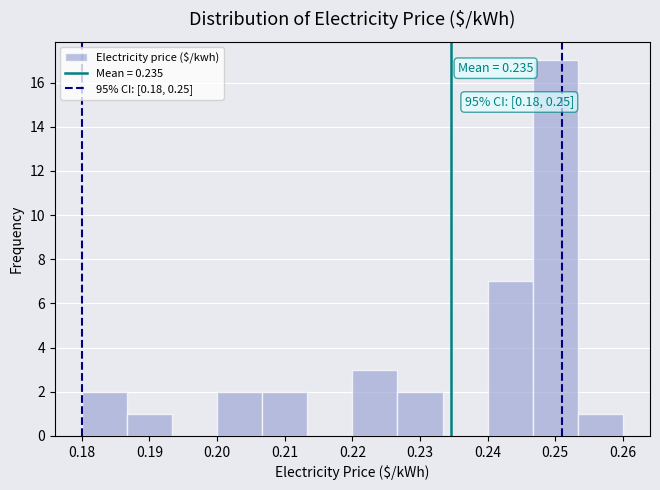

Which range on the x-axis has the tallest bar?

0.247 to 0.253